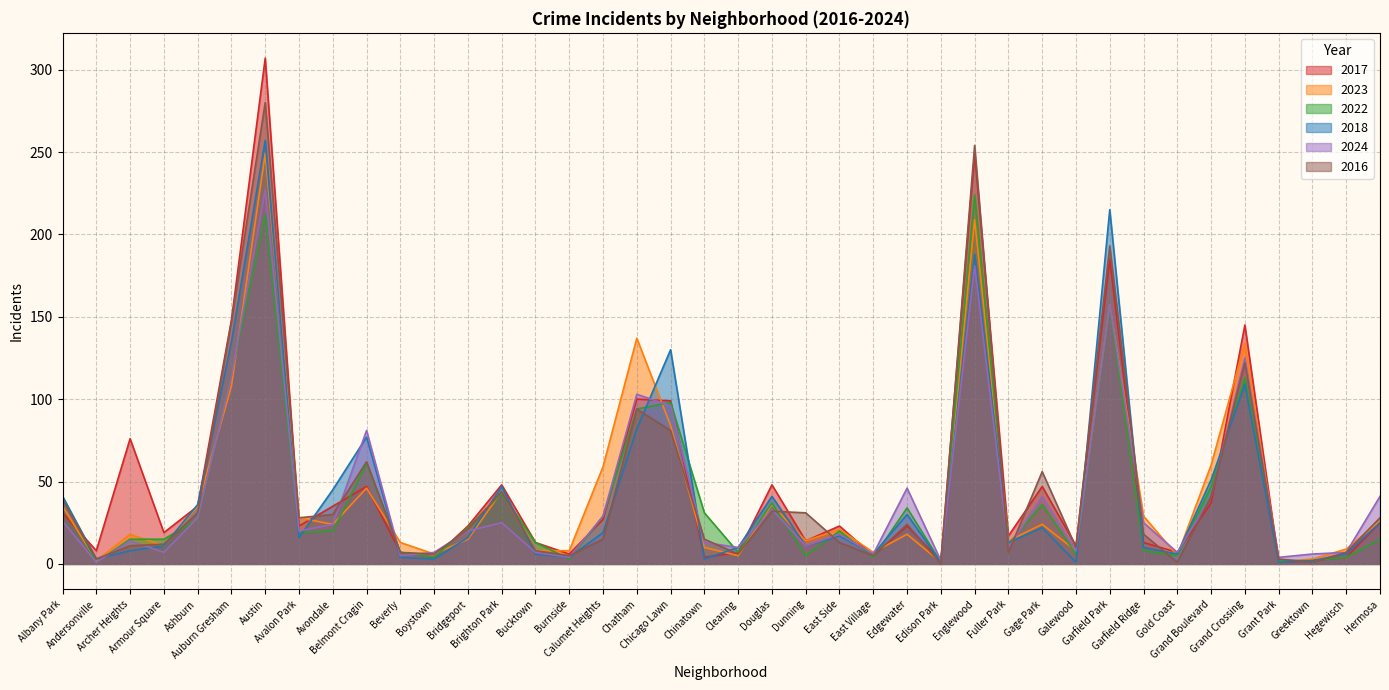

True or false: 2017 and 2023 intersect in this chart.

True